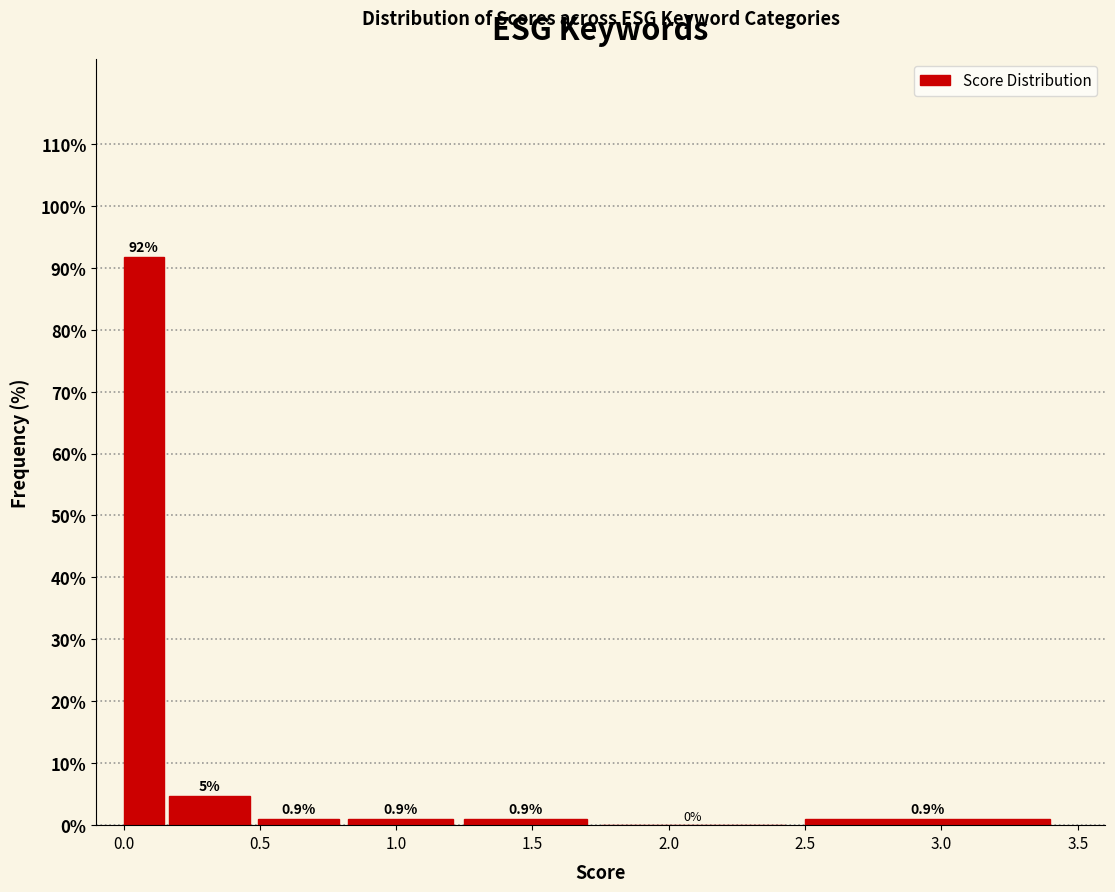

Around what value on the x-axis is the tallest bar? Give the approximate position of its centre, as read against the axis.

0.05